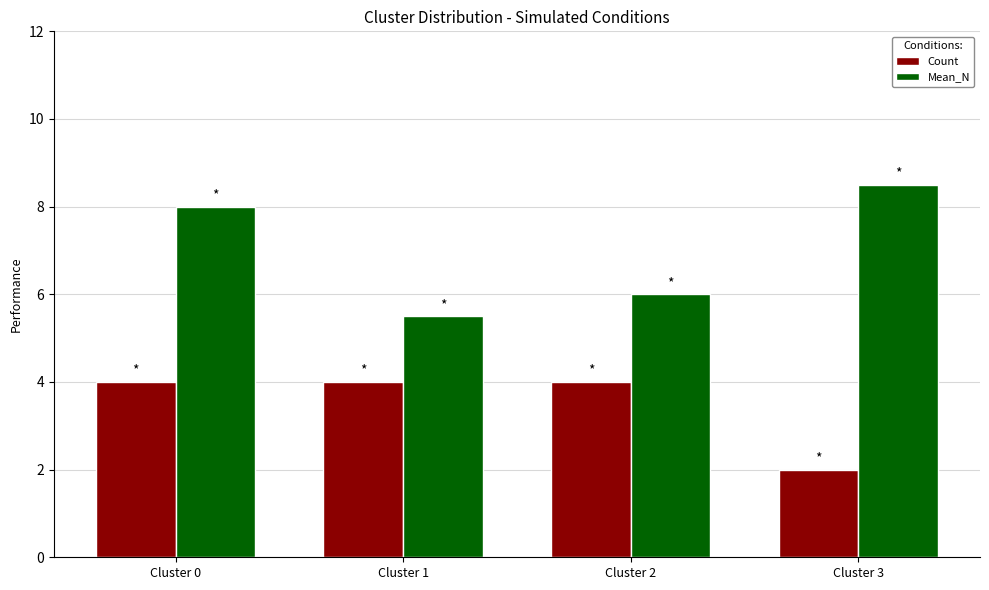

Read the Mean_N value at Cluster 0.

8.0